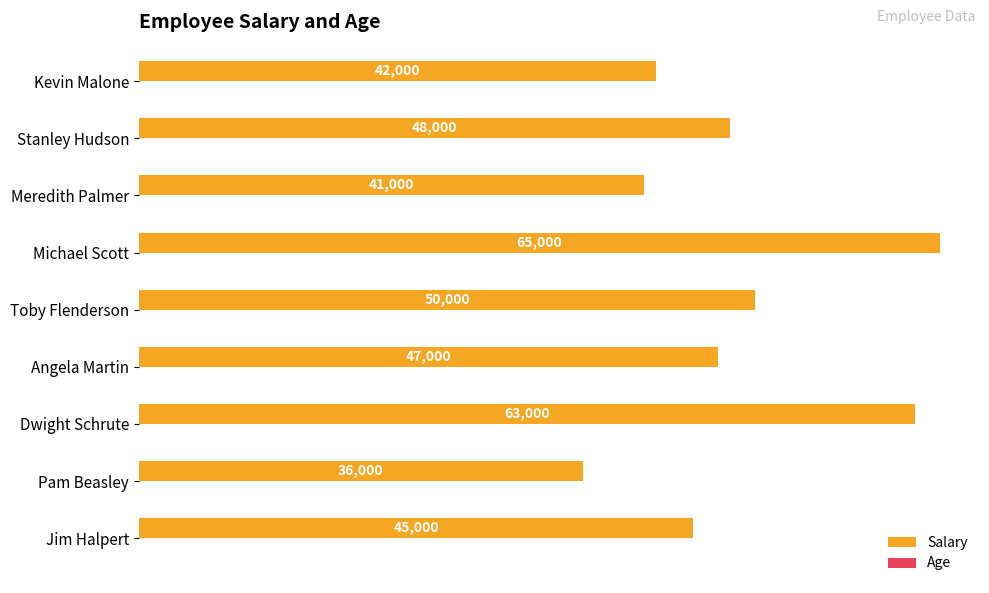

What is the greatest value displayed?

65000